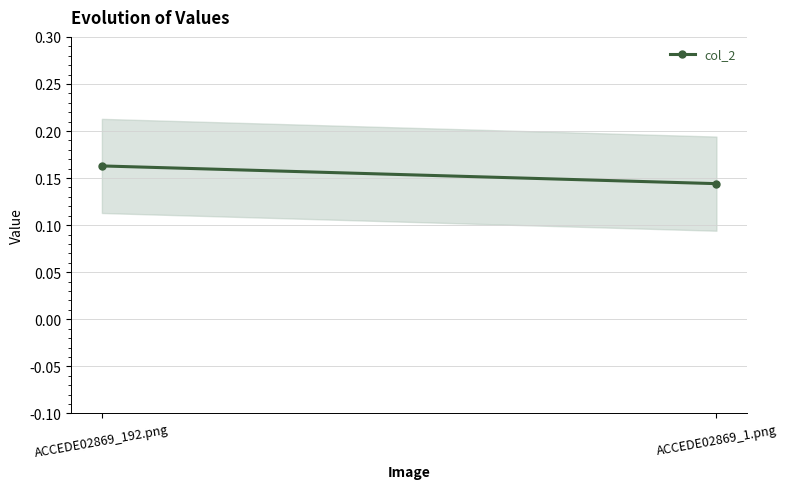

Is this an area chart (filled region under the line)?

No